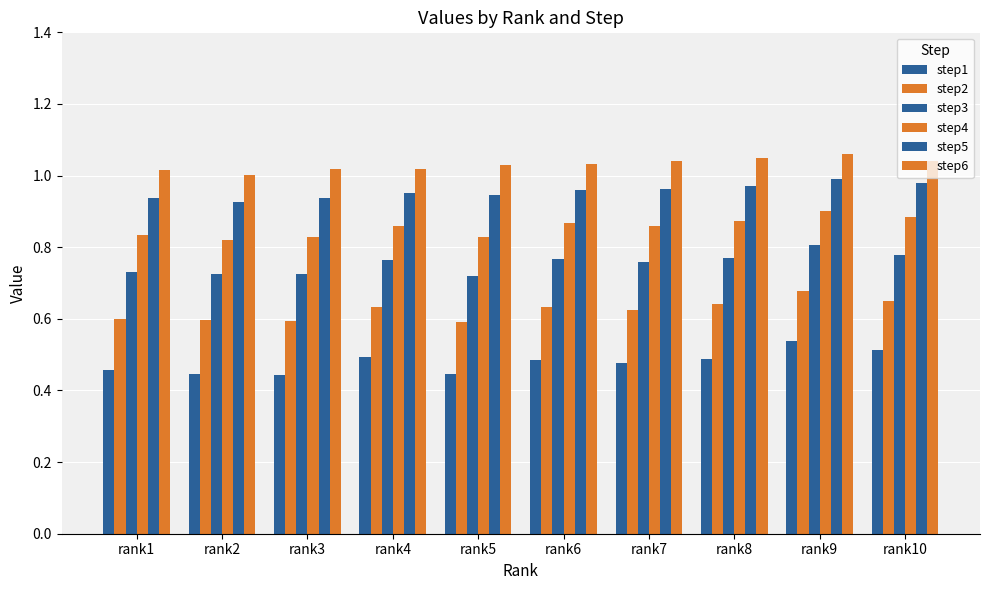

How many bars are there in total?

60